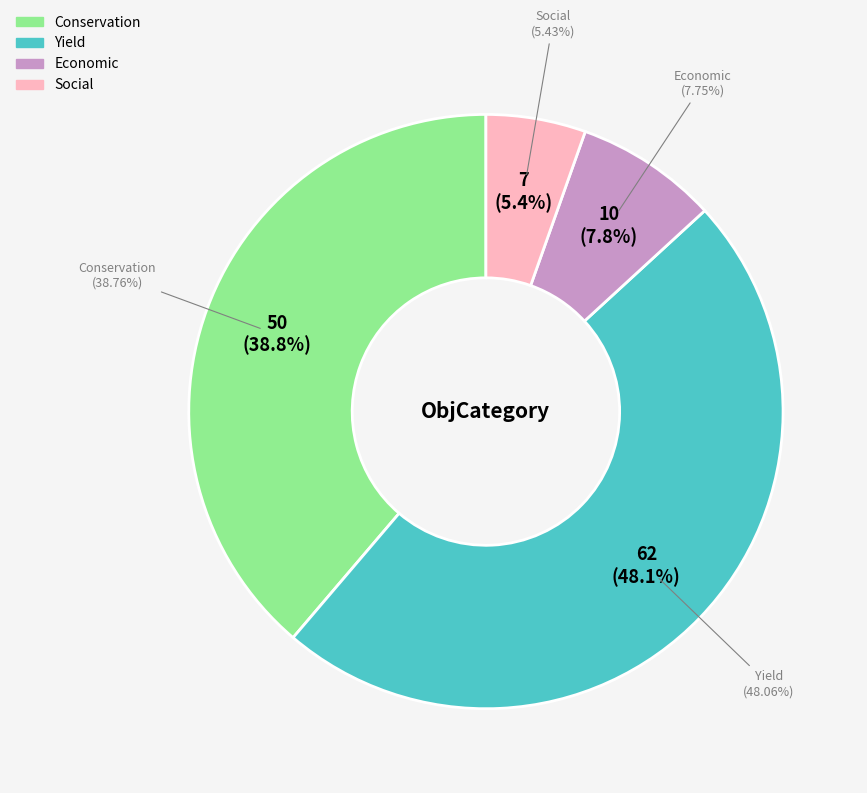

Count the number of slices in the pie.

4